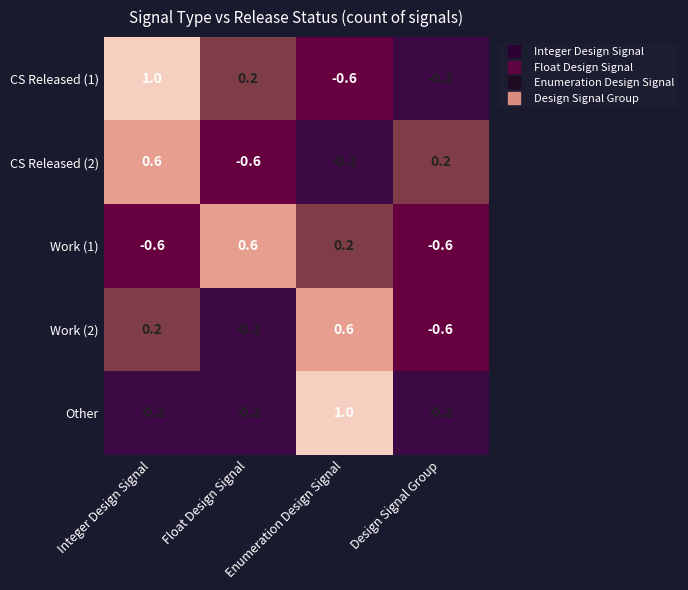

What is the total value across all series at Integer Design Signal?

1.0